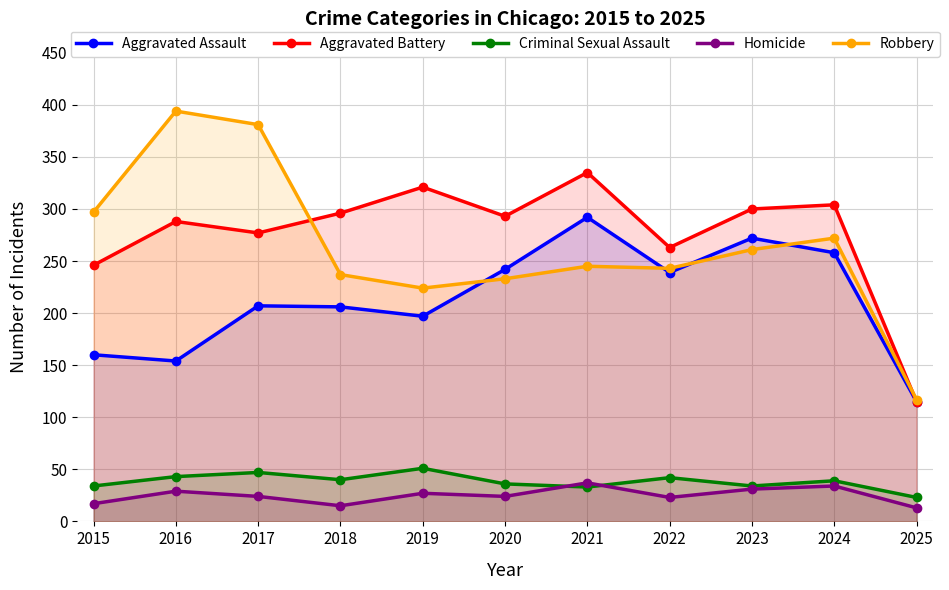

Does the chart have visible grid lines?

Yes